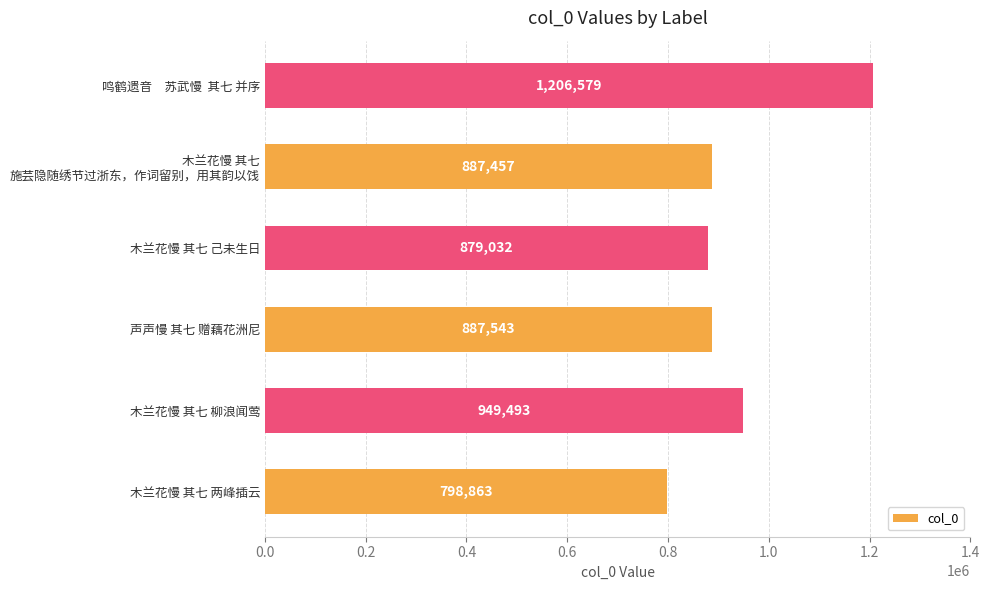

What is the minimum value shown in the chart?

798863